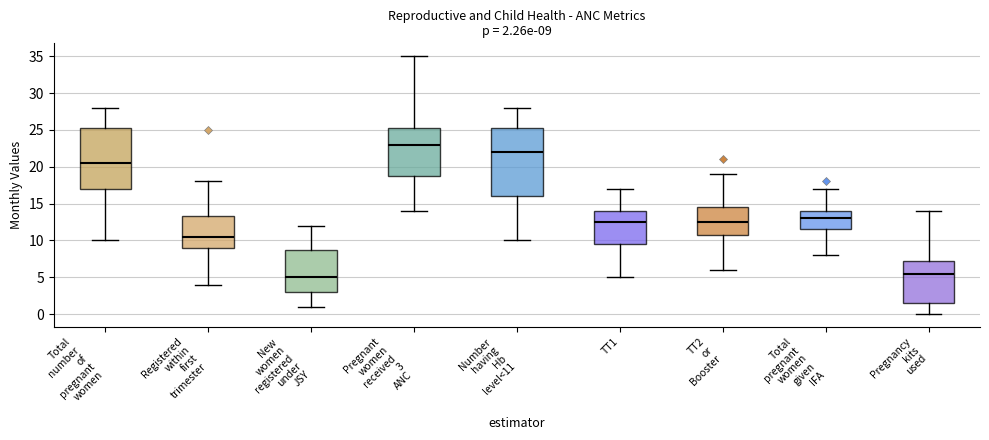

Which box is the tallest, from its lower edge to its upper edge?

Number having Hb level<11